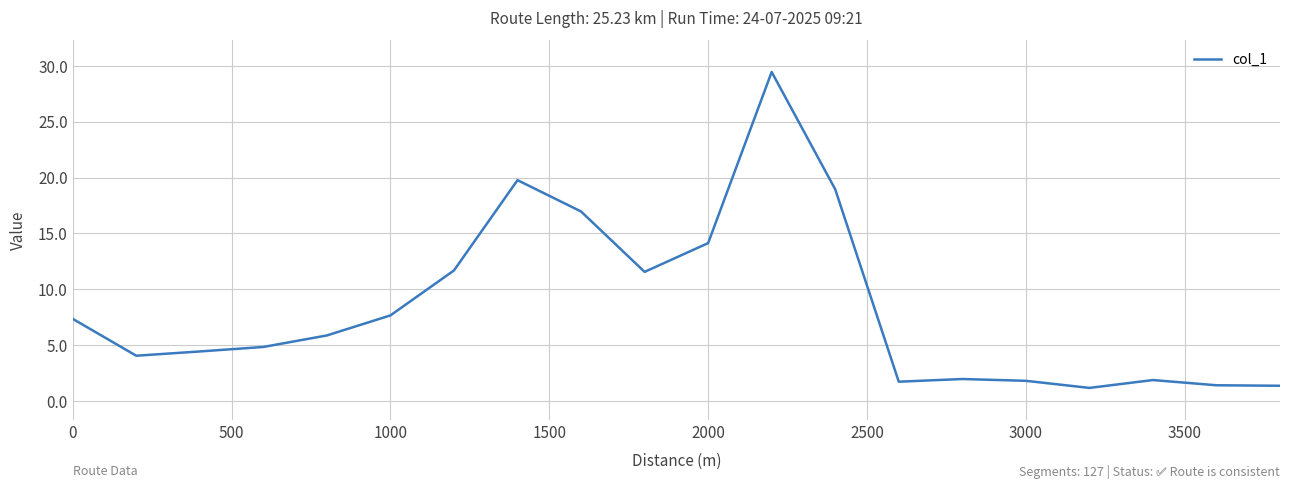

True or false: the data has more than 1 interior local peaks.

True